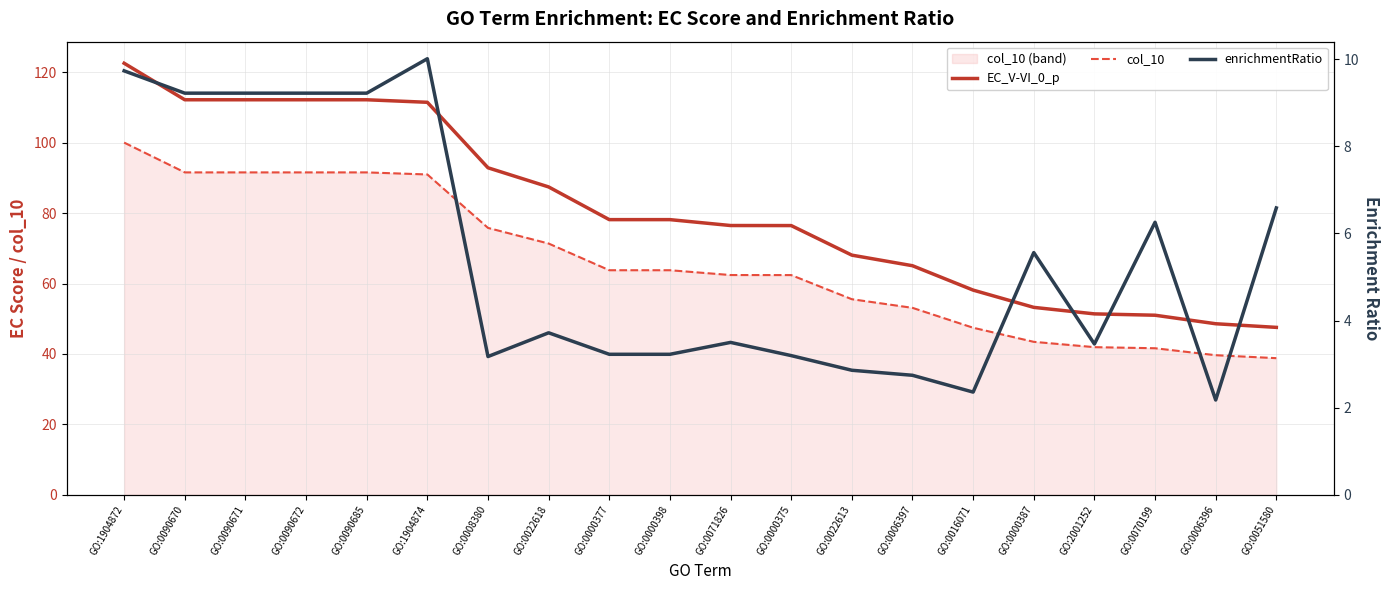

Rank the series at GO:0071826 from lowest to highest value.

enrichmentRatio, col_10, EC_V-VI_0_p